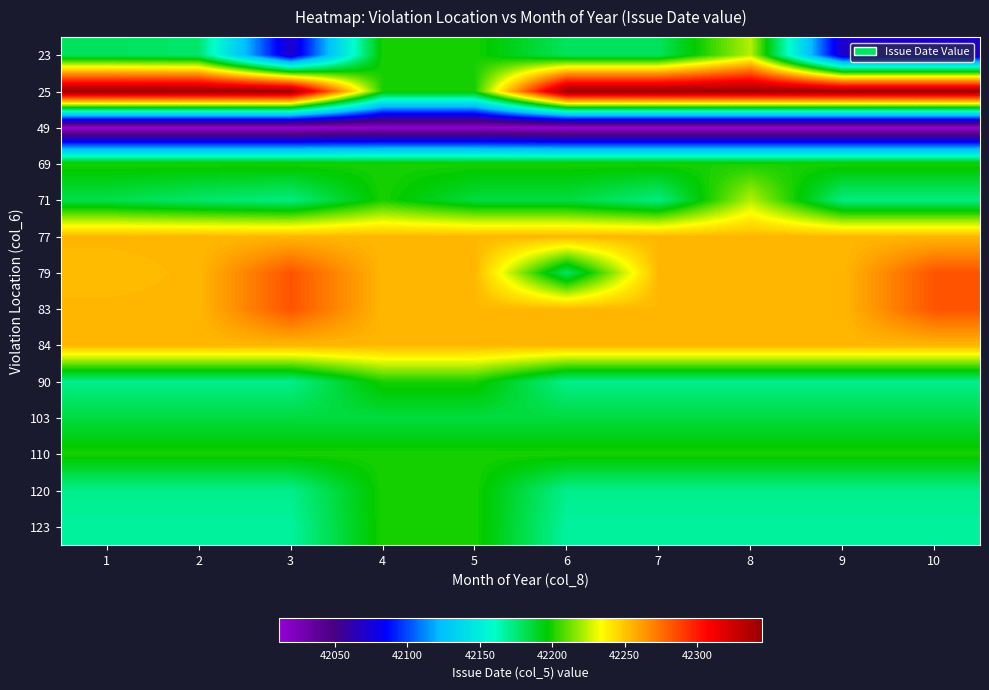

Reading left to right, transcribe all the data shown in this chart.

23: 1=42180	2=42177	3=42070	4=42200	5=42200	6=42180	7=42180	8=42223	9=42070	10=42070
25: 1=42345	2=42345	3=42345	4=42200	5=42200	6=42345	7=42345	8=42345	9=42345	10=42345
49: 1=42011	2=42011	3=42011	4=42015	5=42015	6=42011	7=42011	8=42011	9=42011	10=42011
69: 1=42200	2=42200	3=42200	4=42200	5=42200	6=42200	7=42200	8=42200	9=42200	10=42200
71: 1=42183	2=42177	3=42173	4=42200	5=42185	6=42185	7=42173	8=42223	9=42173	10=42173
77: 1=42254	2=42254	3=42254	4=42254	5=42254	6=42254	7=42254	8=42254	9=42254	10=42254
79: 1=42253	2=42254	3=42283	4=42254	5=42254	6=42179	7=42254	8=42254	9=42254	10=42283
83: 1=42254	2=42254	3=42283	4=42254	5=42254	6=42254	7=42254	8=42254	9=42254	10=42283
84: 1=42254	2=42254	3=42254	4=42254	5=42254	6=42254	7=42254	8=42254	9=42254	10=42254
90: 1=42171	2=42171	3=42171	4=42200	5=42200	6=42171	7=42171	8=42171	9=42171	10=42171
103: 1=42185	2=42185	3=42185	4=42185	5=42185	6=42185	7=42185	8=42185	9=42185	10=42185
110: 1=42200	2=42200	3=42200	4=42200	5=42200	6=42200	7=42200	8=42200	9=42200	10=42200
120: 1=42171	2=42171	3=42171	4=42200	5=42200	6=42171	7=42171	8=42171	9=42171	10=42171
123: 1=42168	2=42168	3=42168	4=42200	5=42200	6=42168	7=42168	8=42168	9=42168	10=42168